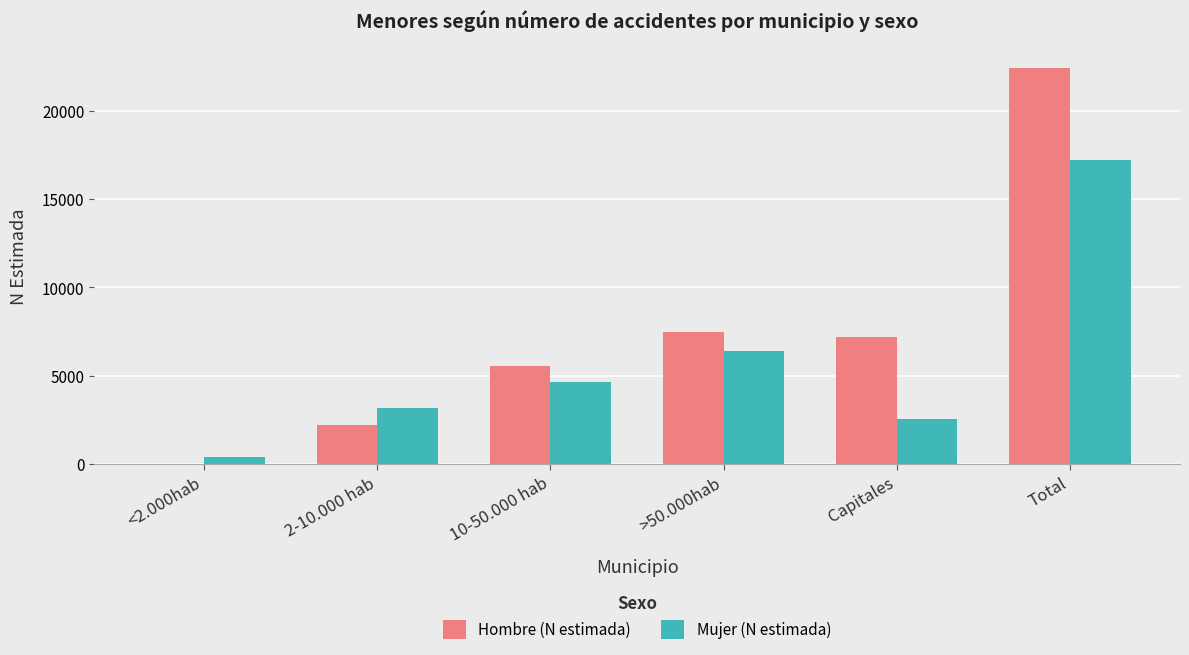

What is the sum of the Hombre (N estimada) values at Capitales and Total?

29583